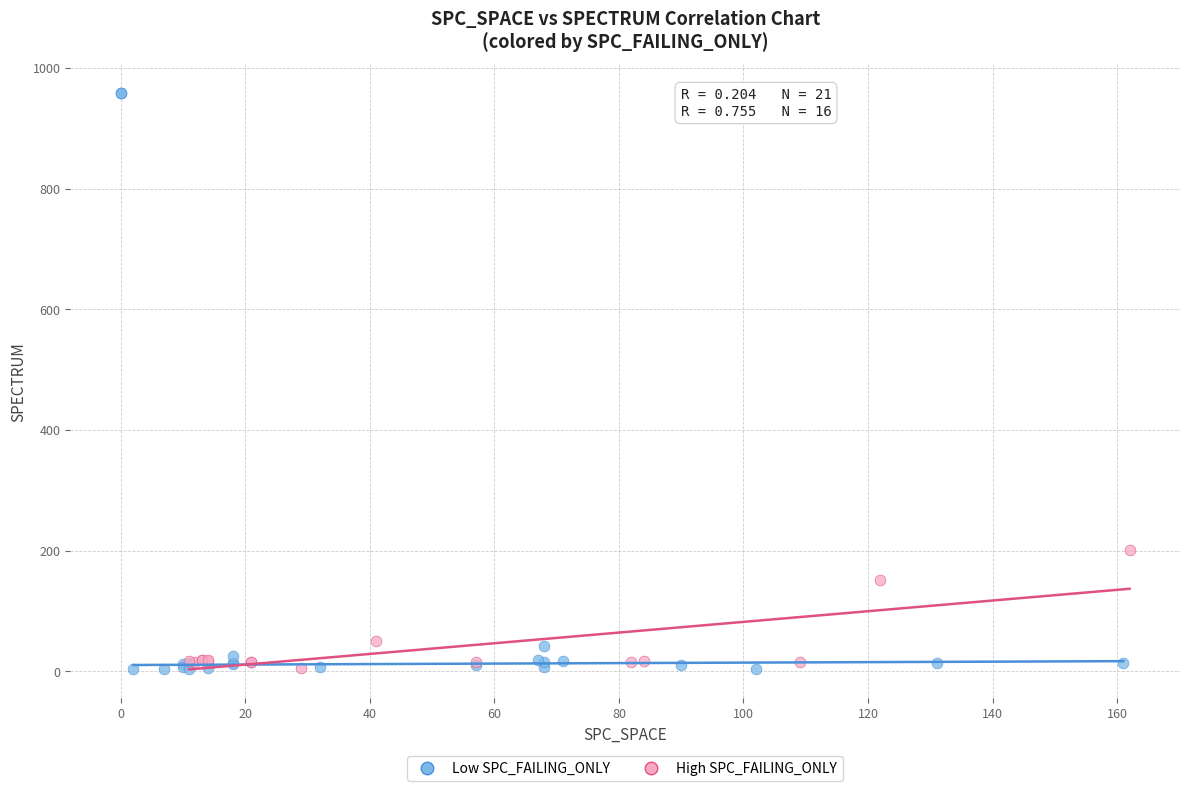

Which series contains the highest Y value?

Low SPC_FAILING_ONLY